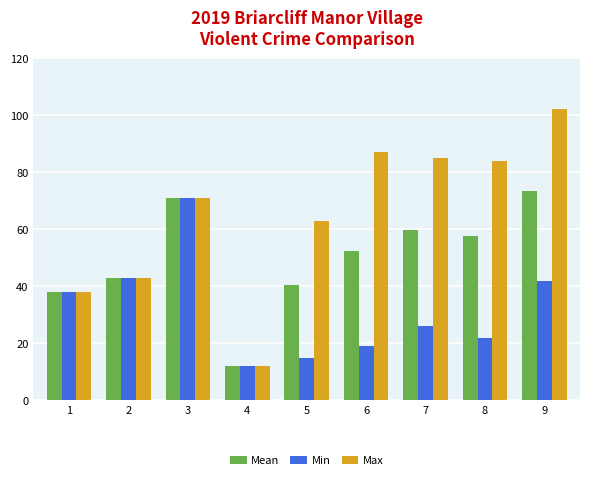

Are the bars grouped side by side (vs. stacked)?

Yes